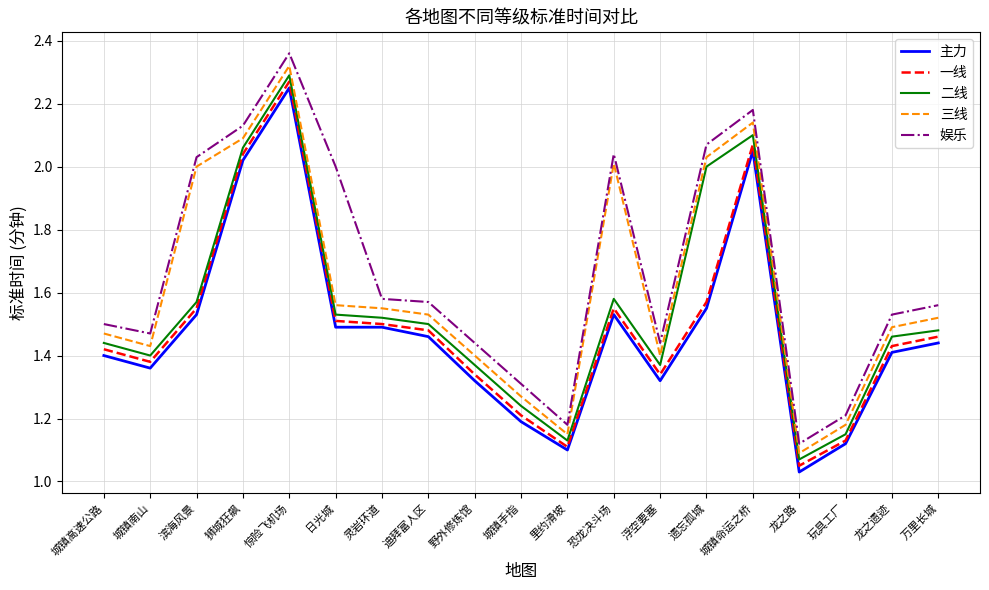

Is it true that 二线 equals 2.0 at 遗忘孤城?

True